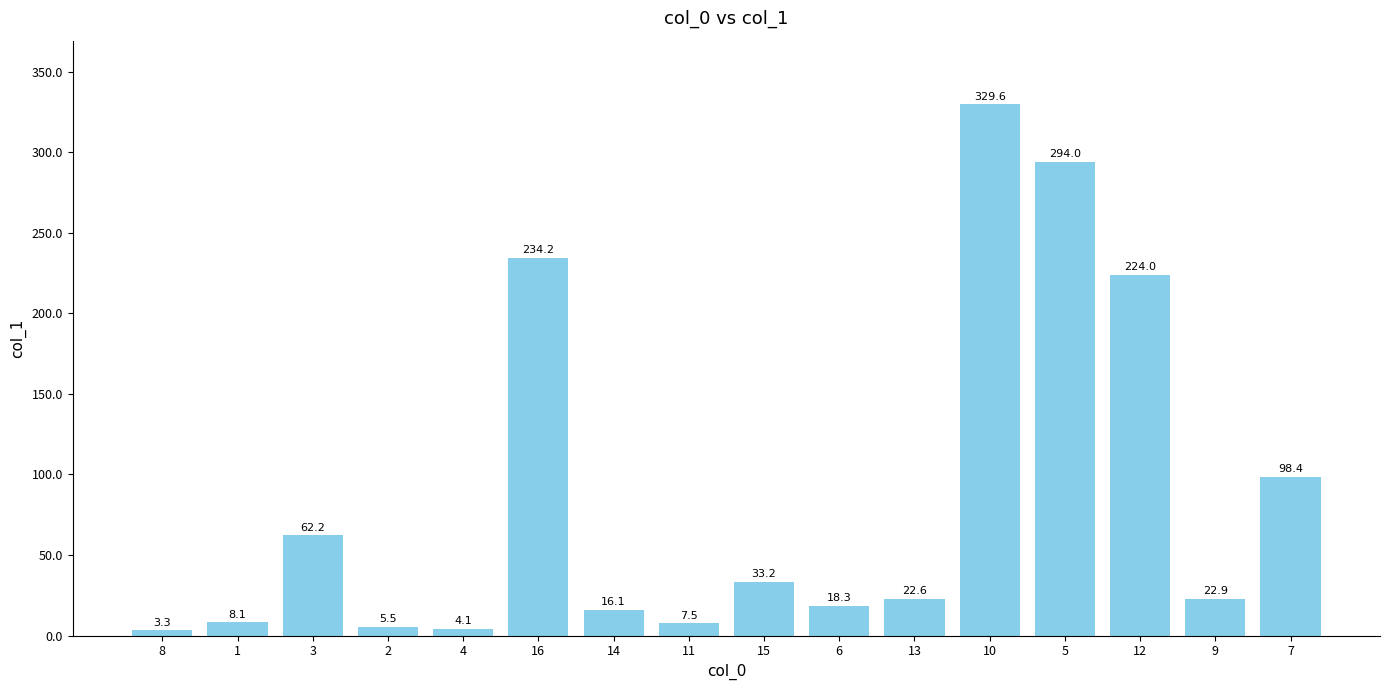

What is the greatest value displayed?

329.6